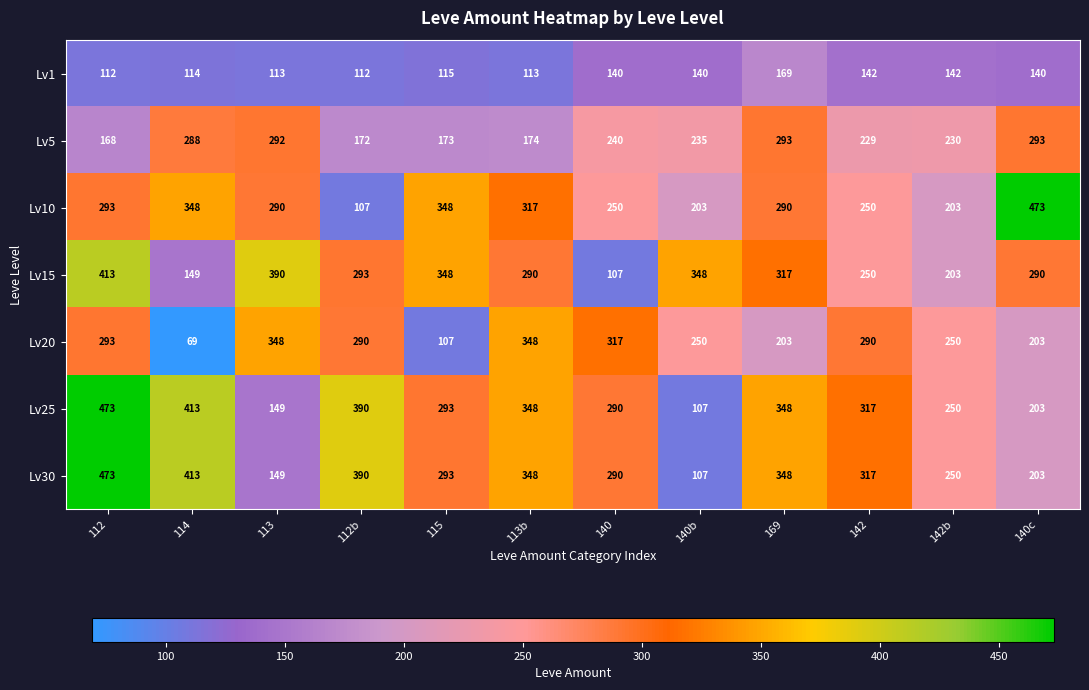

At which category is the sum across all series the highest?

112